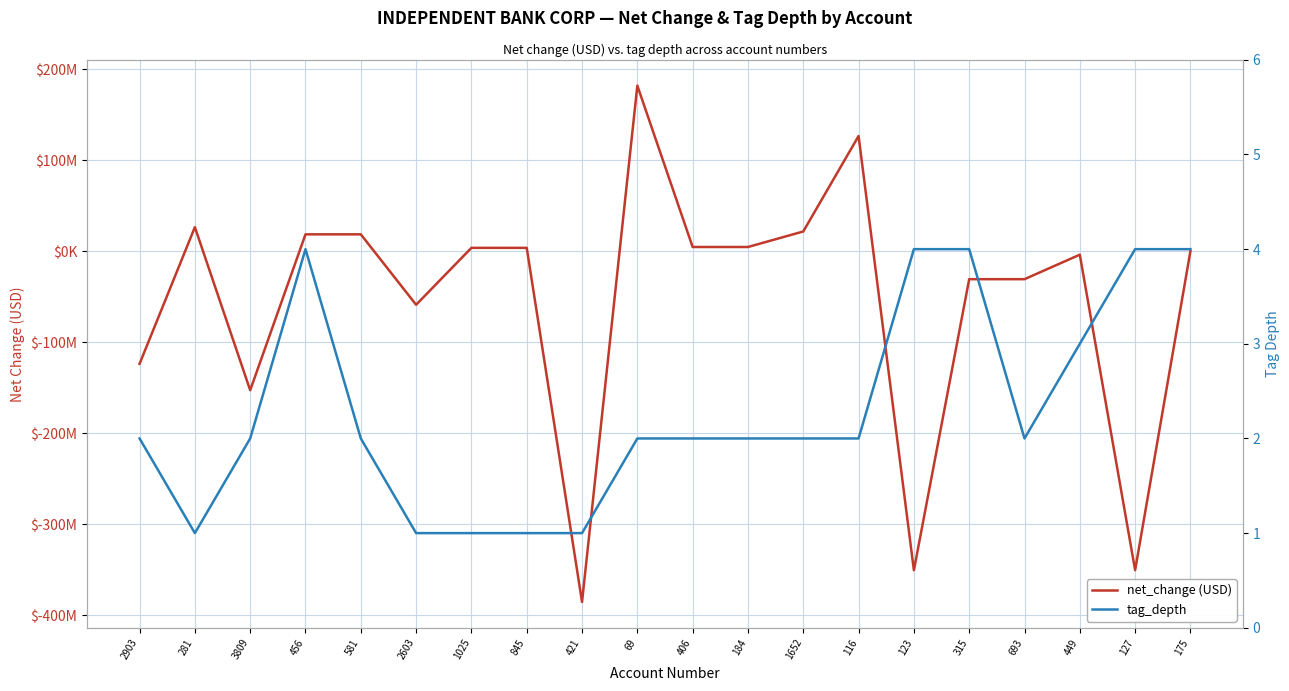

The value of tag_depth at 3809 is 3. True or false?

False